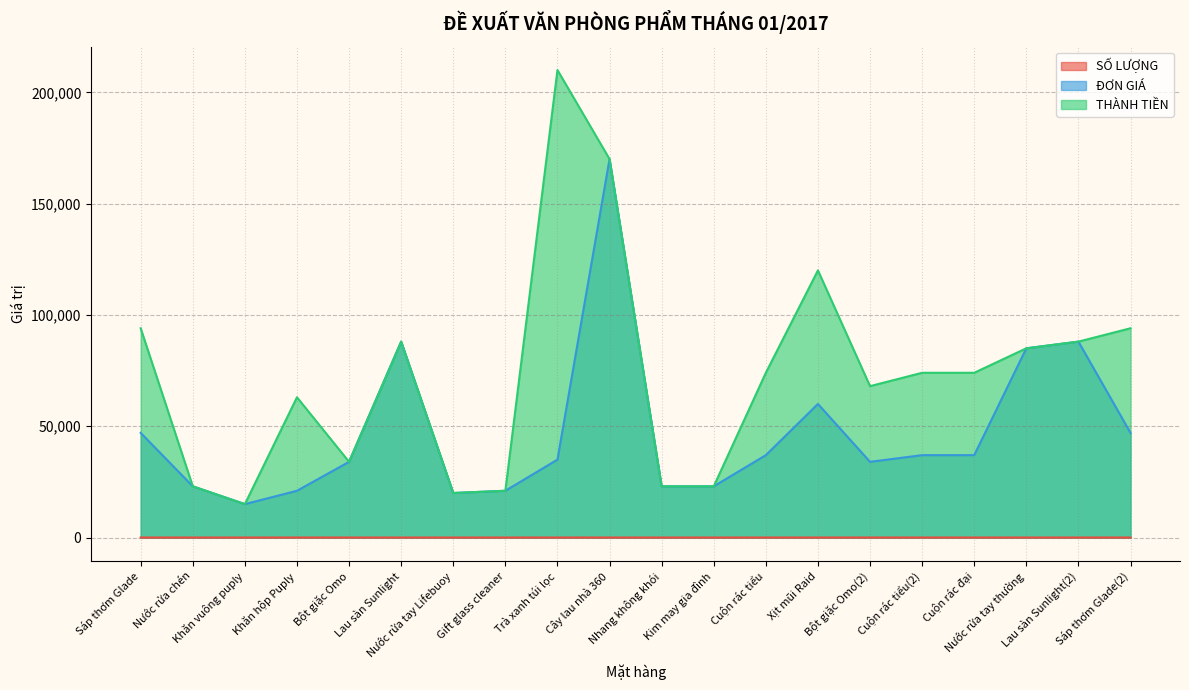

What is the difference between the maximum and second lowest values in the THÀNH TIỀN series?

190000